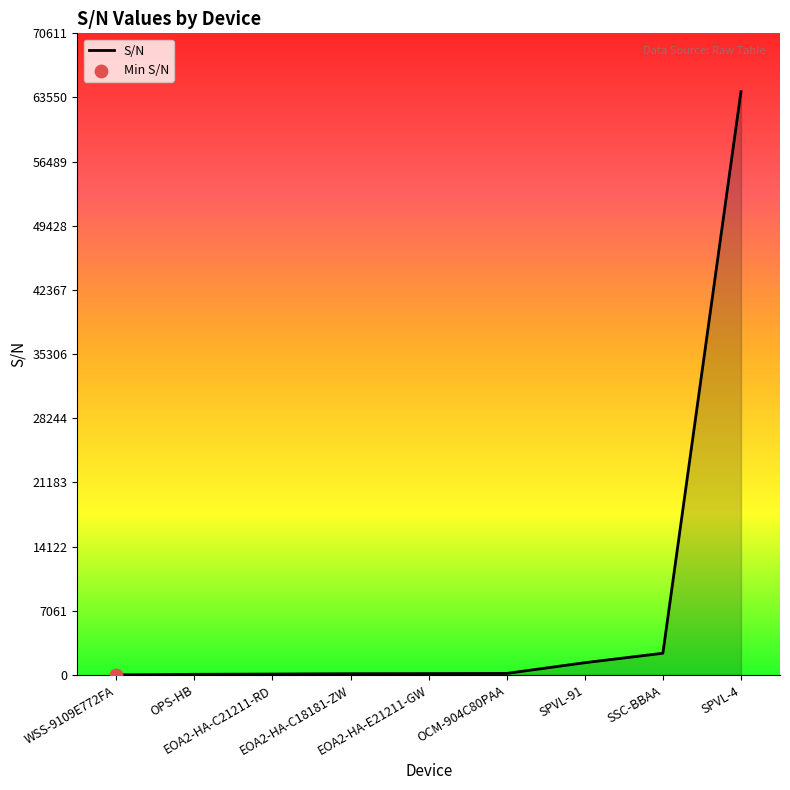

What is the ratio of the value at SPVL-91 to the value at SSC-BBAA?

0.6